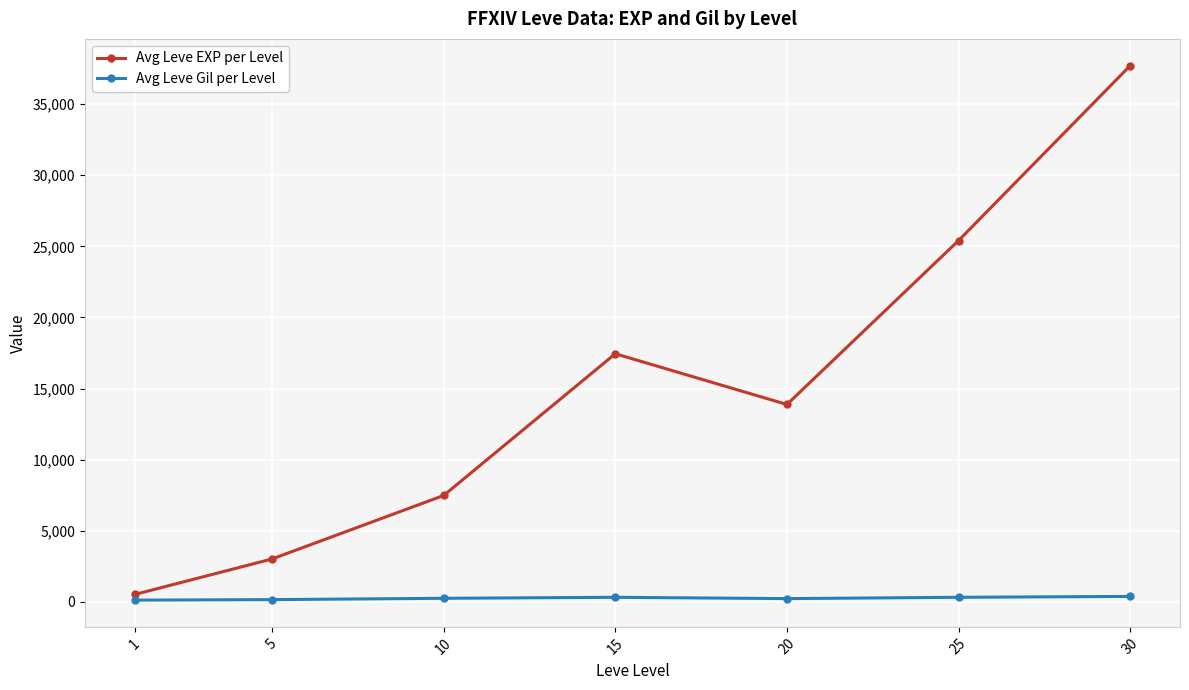

Which series has the largest total across all categories?

Avg Leve EXP per Level